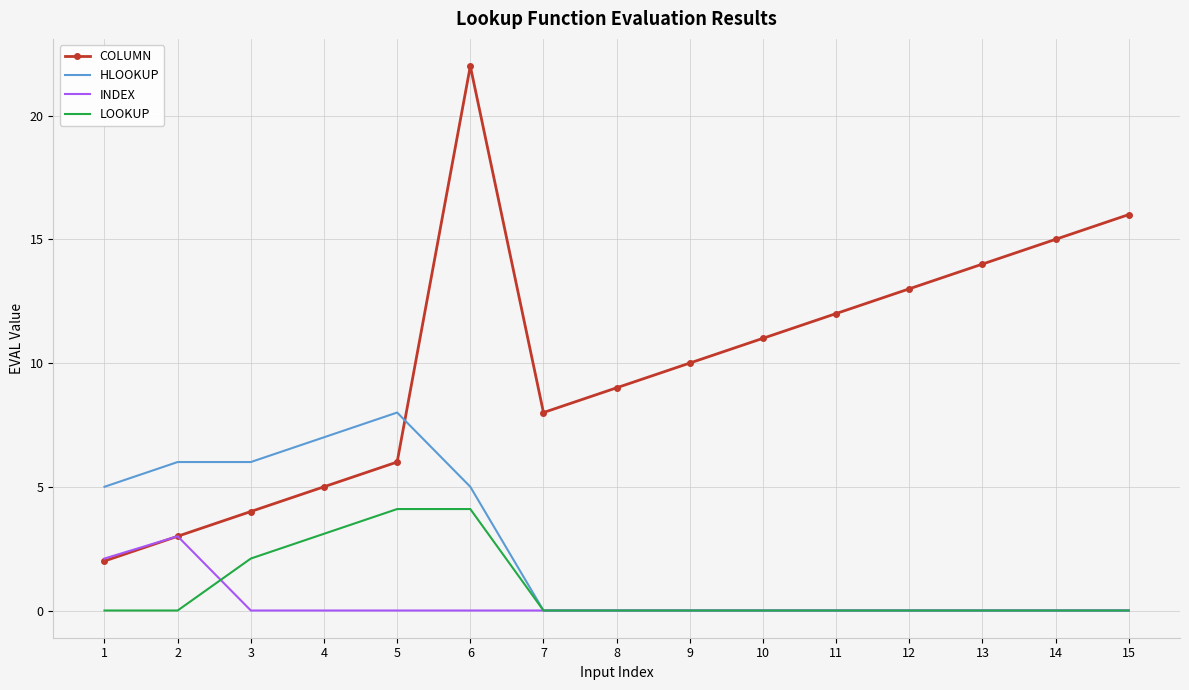

Which series changed the most between 3 and 14?

COLUMN